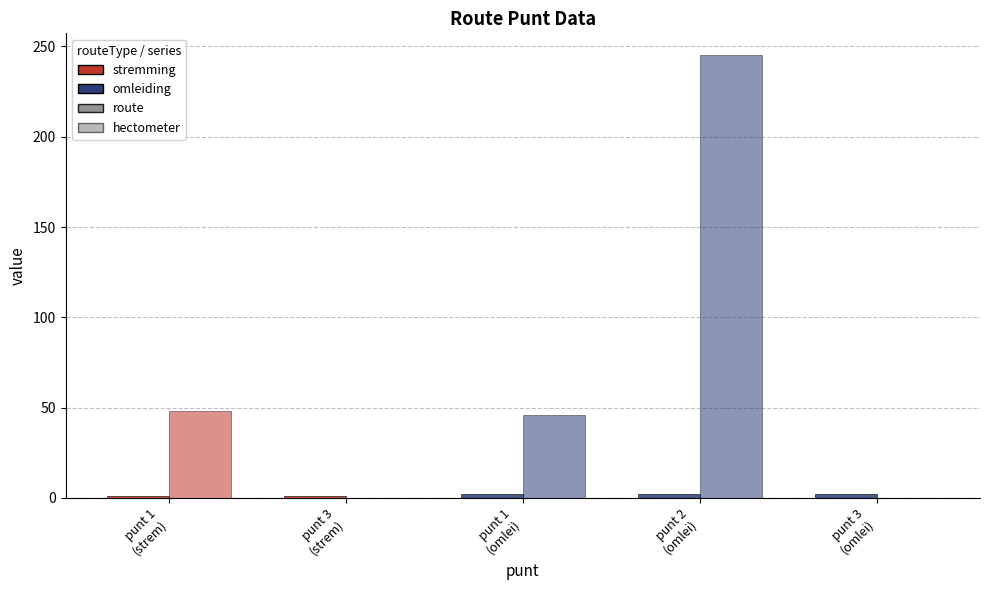

Count the number of categories in the chart.

5